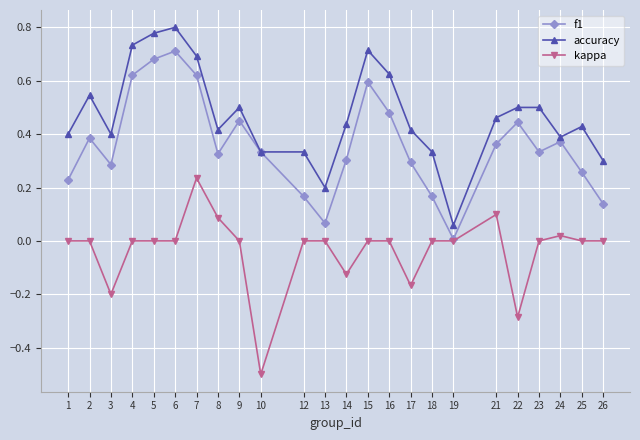

Rank the series by their average value, from highest to lowest.

accuracy, f1, kappa